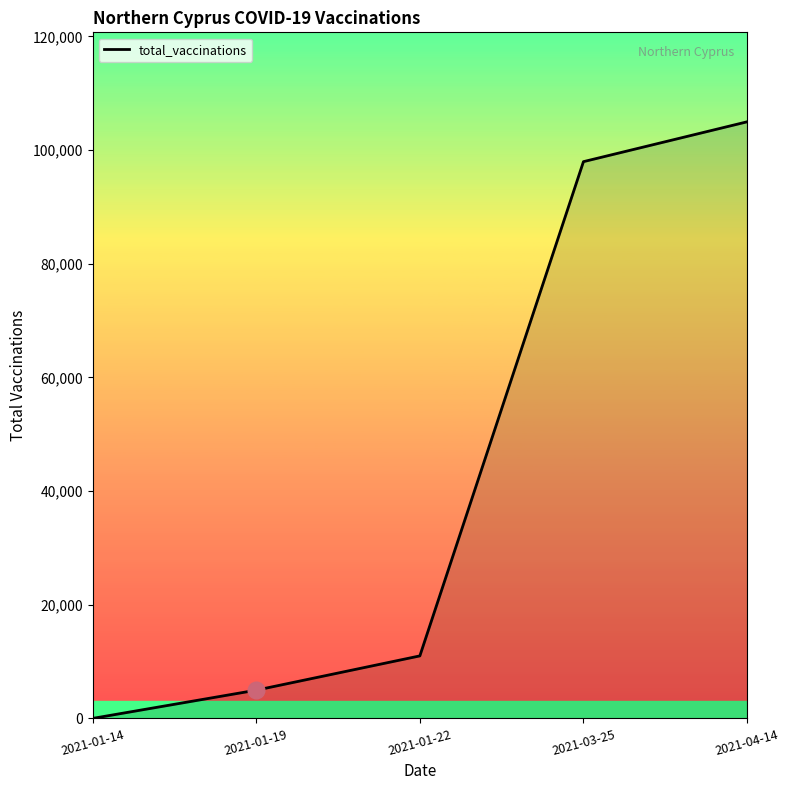

Is it true that the value at 2021-01-14 is 0?

True